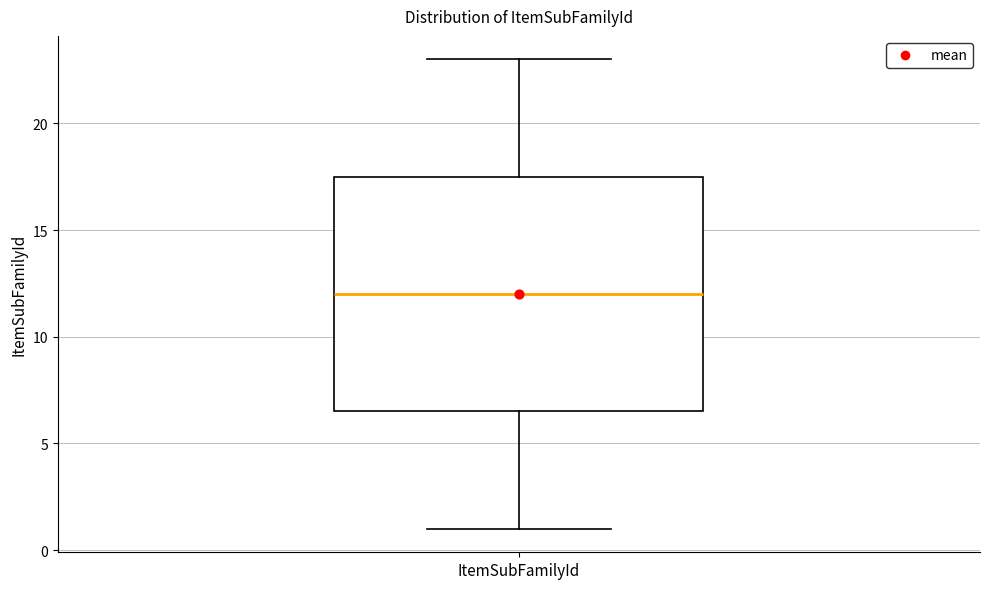

Transcribe this box plot: give where the median line is, the range the box spans, and where the two whiskers end, as read against the y-axis. The values are not printed on the chart, so give them approximately, as read against the axis.

median 12.0, box 6.5 to 17.5, whiskers 1.0 to 23.0